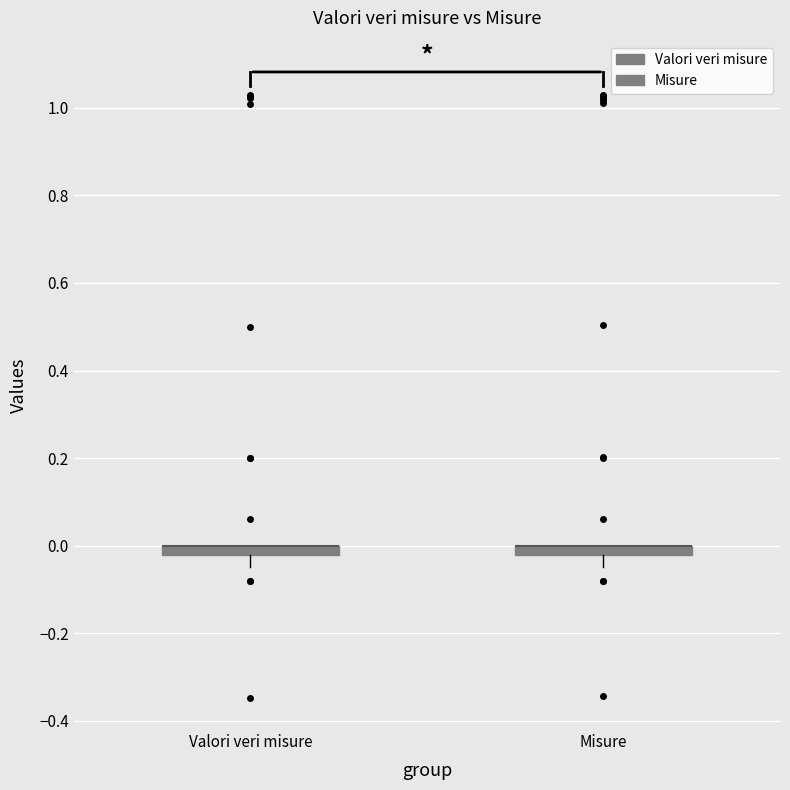

Where is the upper edge of the box for Valori veri misure on the y-axis? The values are not printed on the chart, so give them approximately, as read against the axis.

0.00